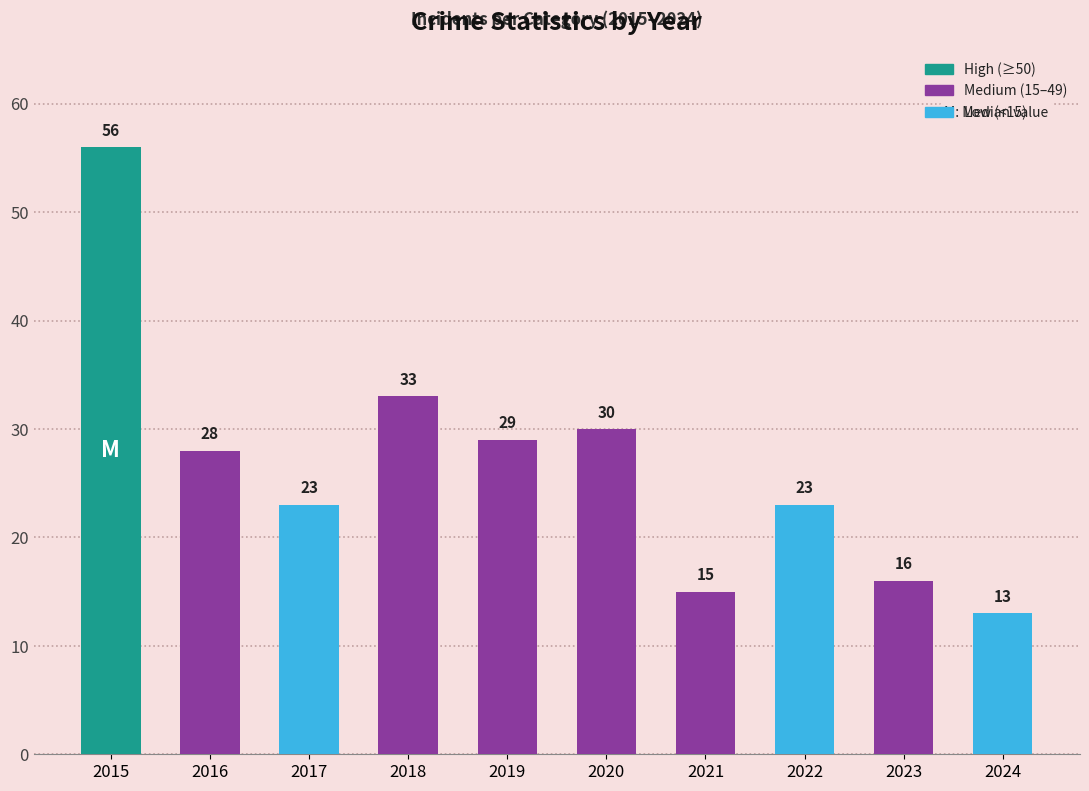

At which label does the data first exceed 28?

2015